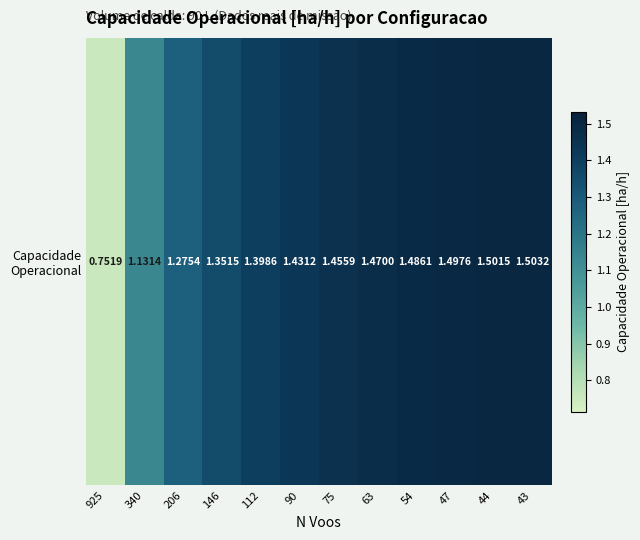

What is the ratio of the value at 43 to the value at 90?

1.1